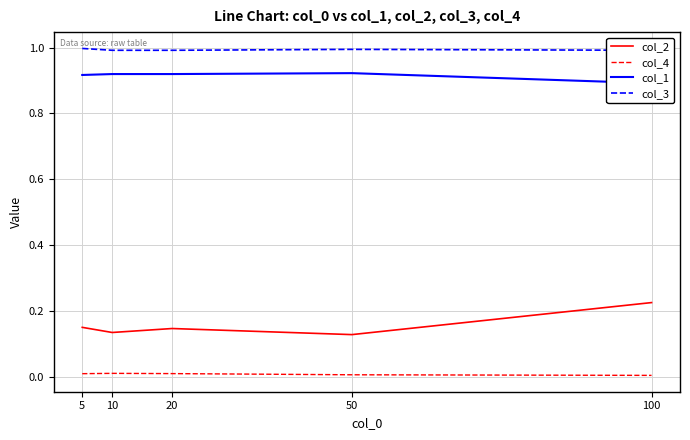

Rank the series at 100 from highest to lowest value.

col_3, col_1, col_2, col_4